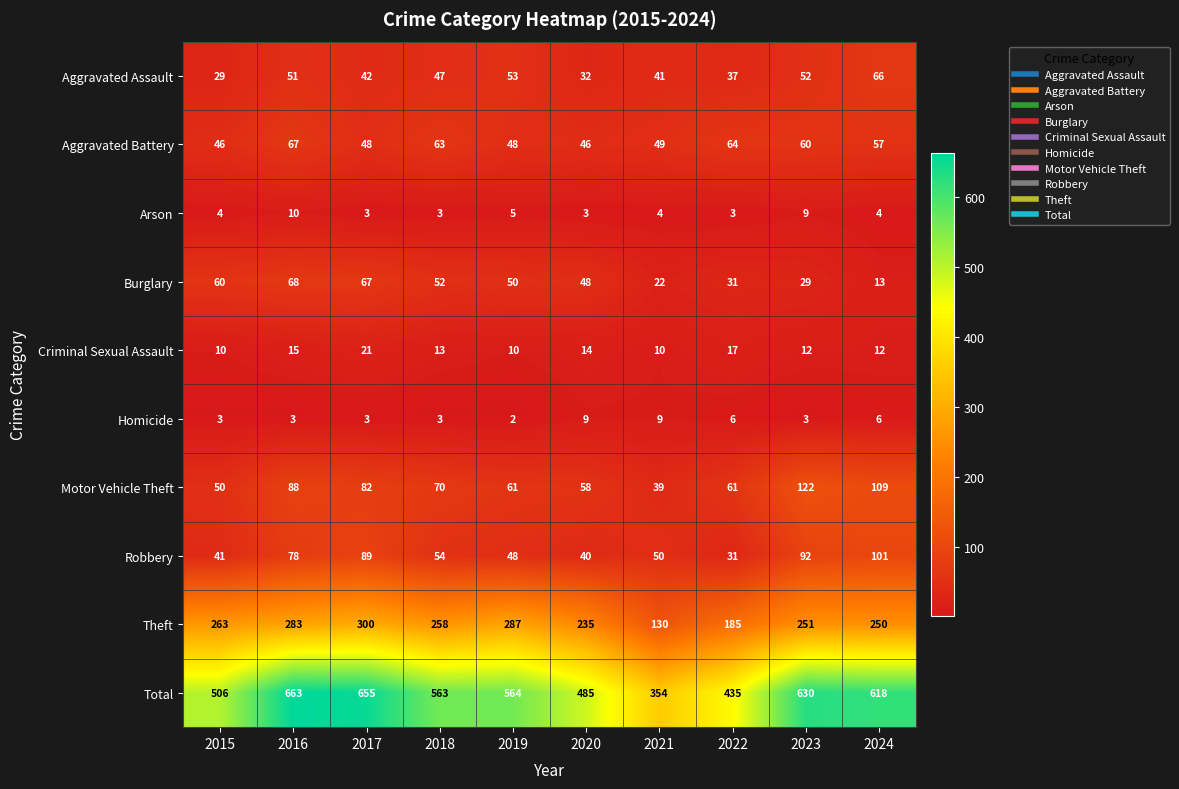

What is the difference between the maximum and second lowest values in the Arson series?

7